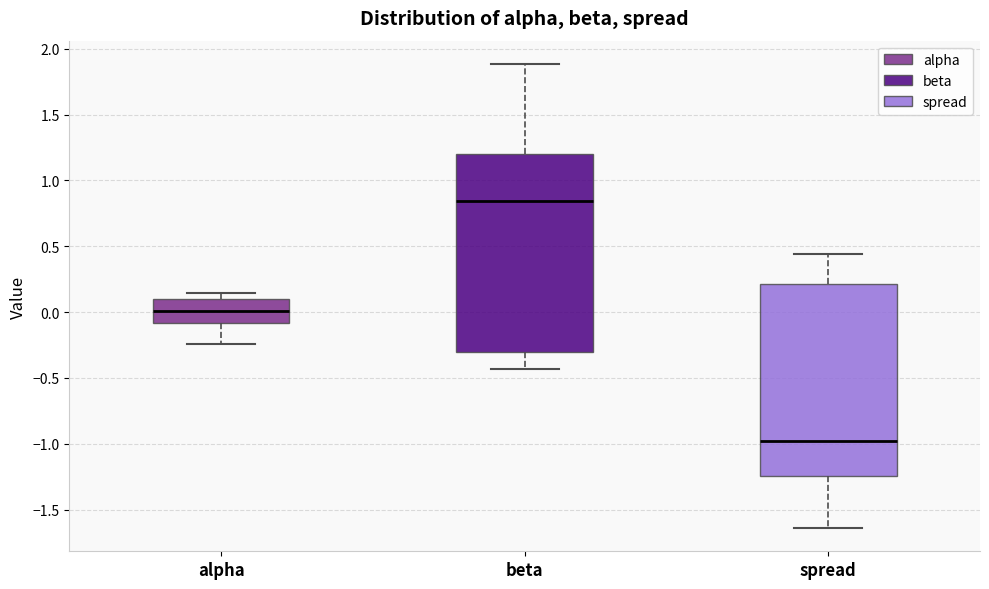

Reading left to right, read every box against the y-axis: the position of its median line, the range the box covers, and the ends of its whiskers. The values are not printed on the chart, so give them approximately, as read against the axis.

alpha: median 0.00, box -0.10 to 0.10, whiskers -0.25 to 0.15
beta: median 0.85, box -0.30 to 1.20, whiskers -0.45 to 1.90
spread: median -1.00, box -1.25 to 0.20, whiskers -1.65 to 0.45